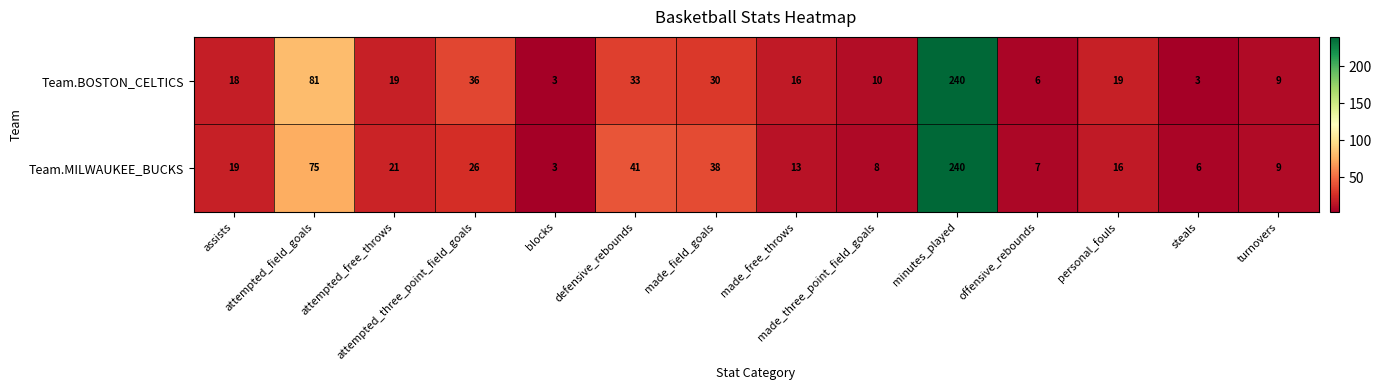

Rank the series by their average value, from highest to lowest.

Team.BOSTON_CELTICS, Team.MILWAUKEE_BUCKS